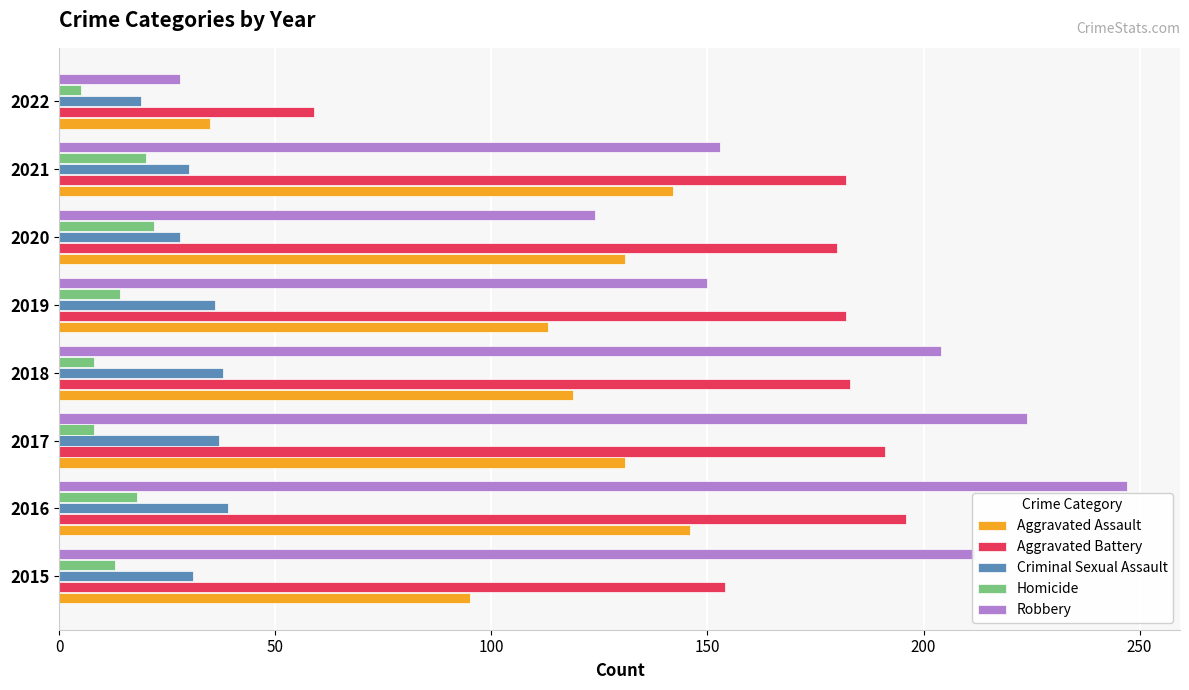

Rank the categories by Robbery value from highest to lowest.

2016, 2017, 2015, 2018, 2021, 2019, 2020, 2022